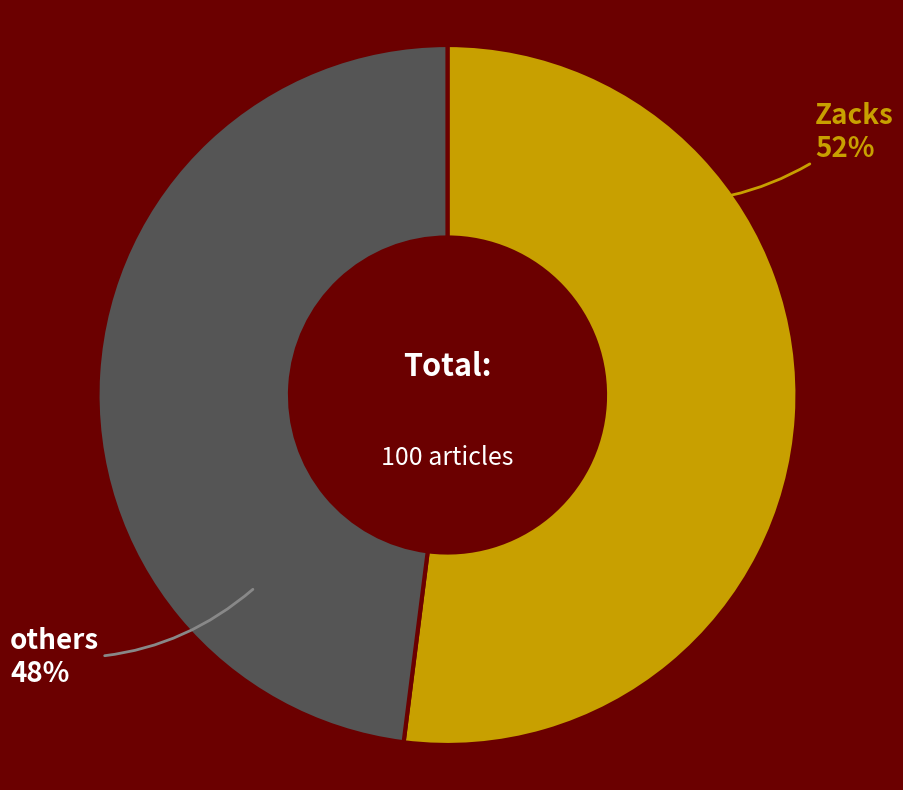

Is the sum of others and Zacks greater than half?

Yes